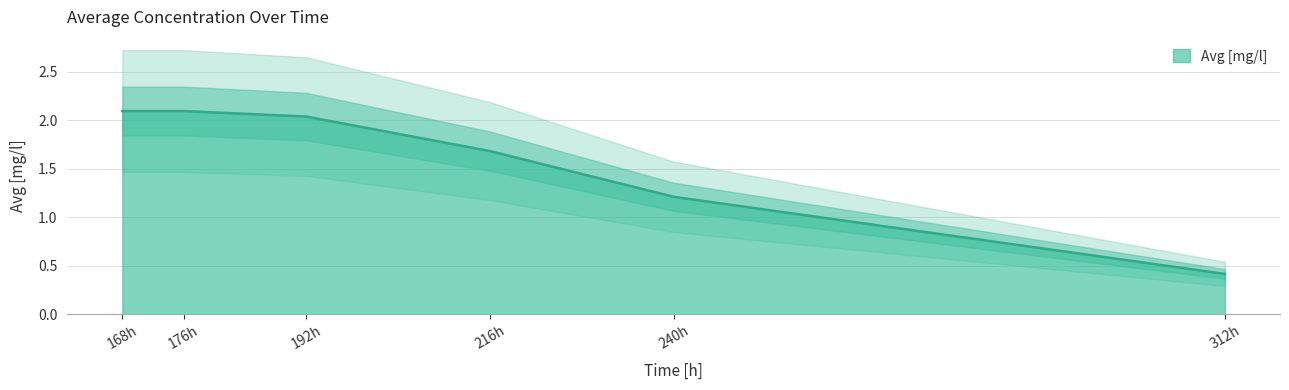

What is the value of the 3rd point from the left?

2.0